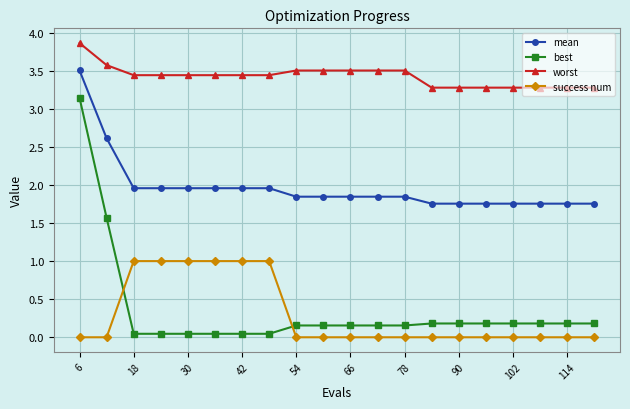

What is the sum of all best values?

7.0